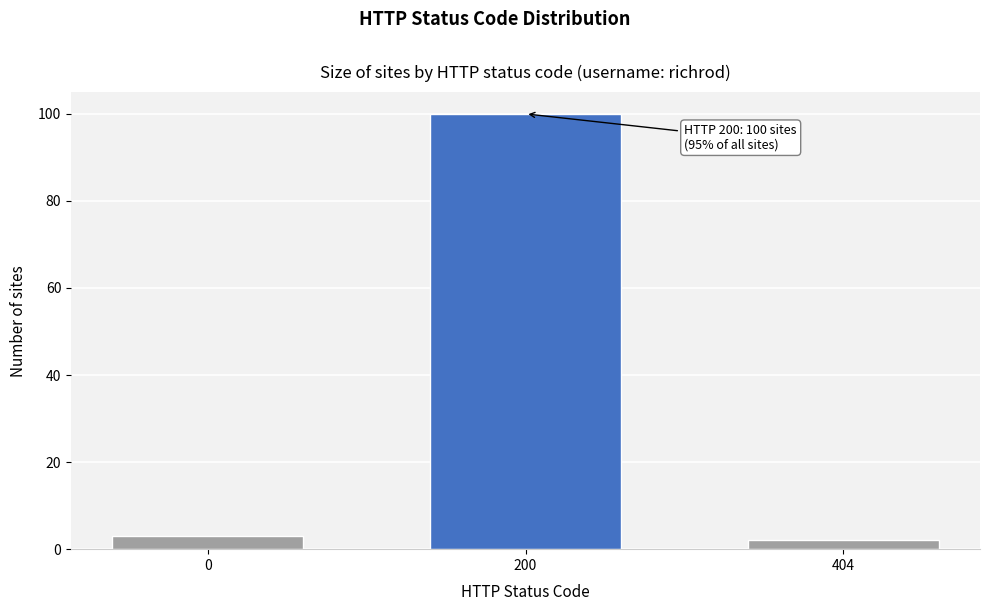

Reading left to right, what are all the values shown in this chart?

0=3	200=100	404=2